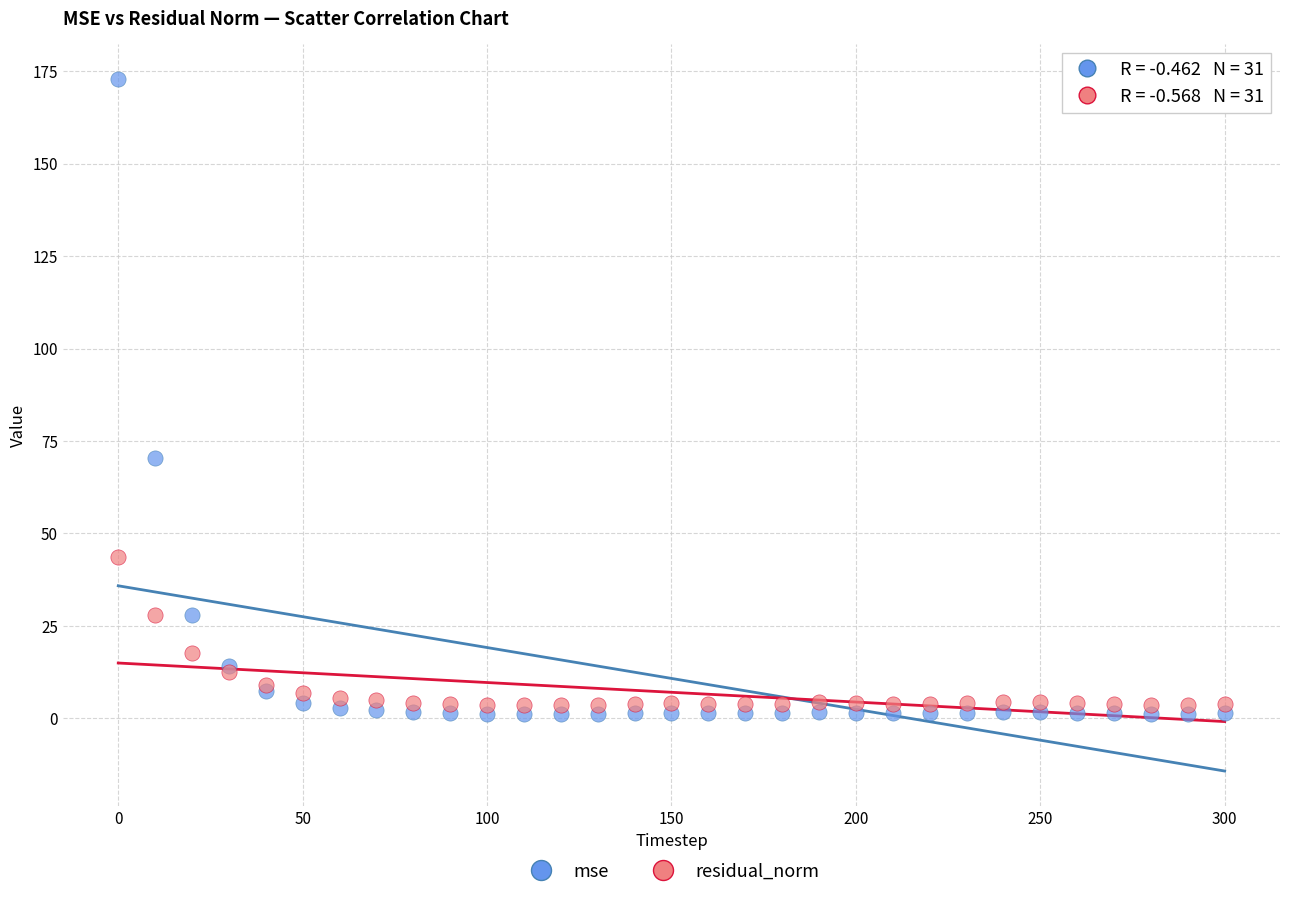

Across all series, what Y value is closest to 87?

70.4